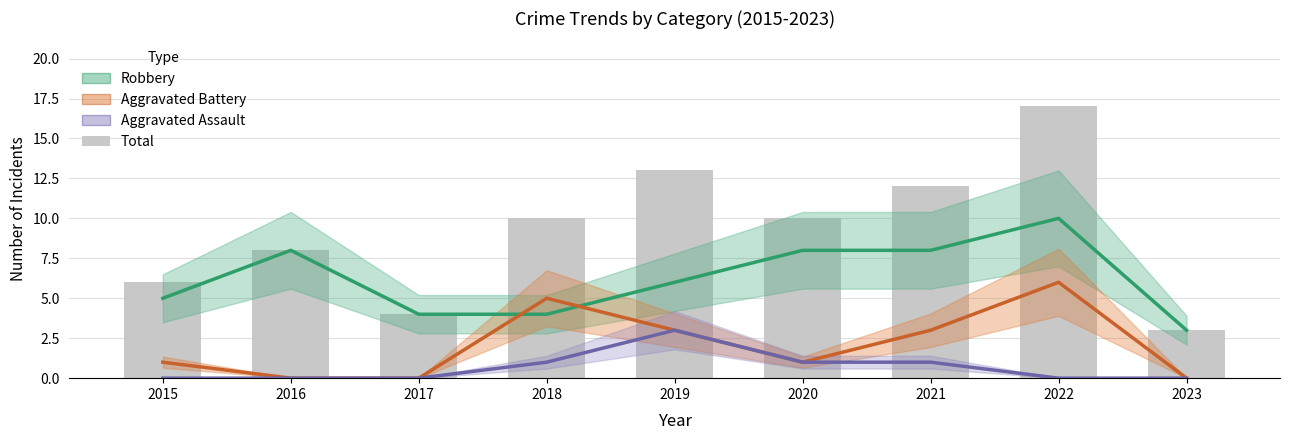

Which category has the highest value across all series?

2022